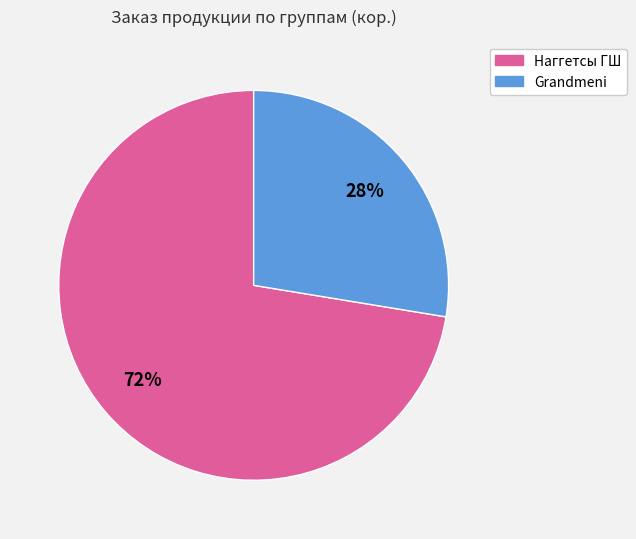

Is there any slice that represents more than half of the pie?

Yes